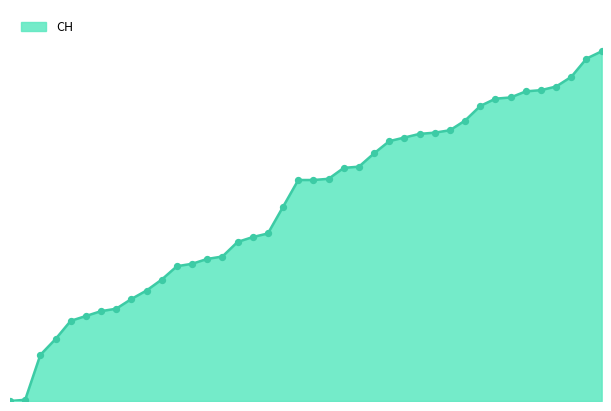

Does the chart have visible grid lines?

No